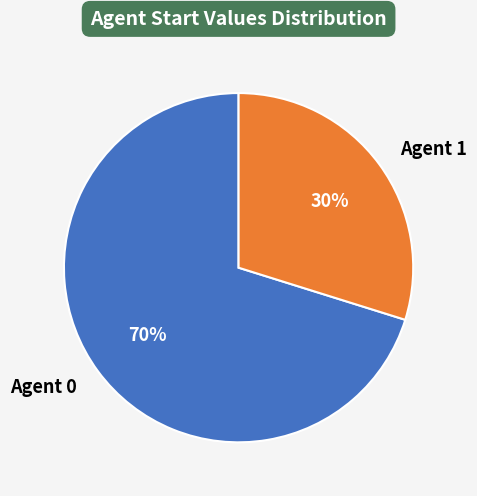

How many slices are in this pie chart?

2